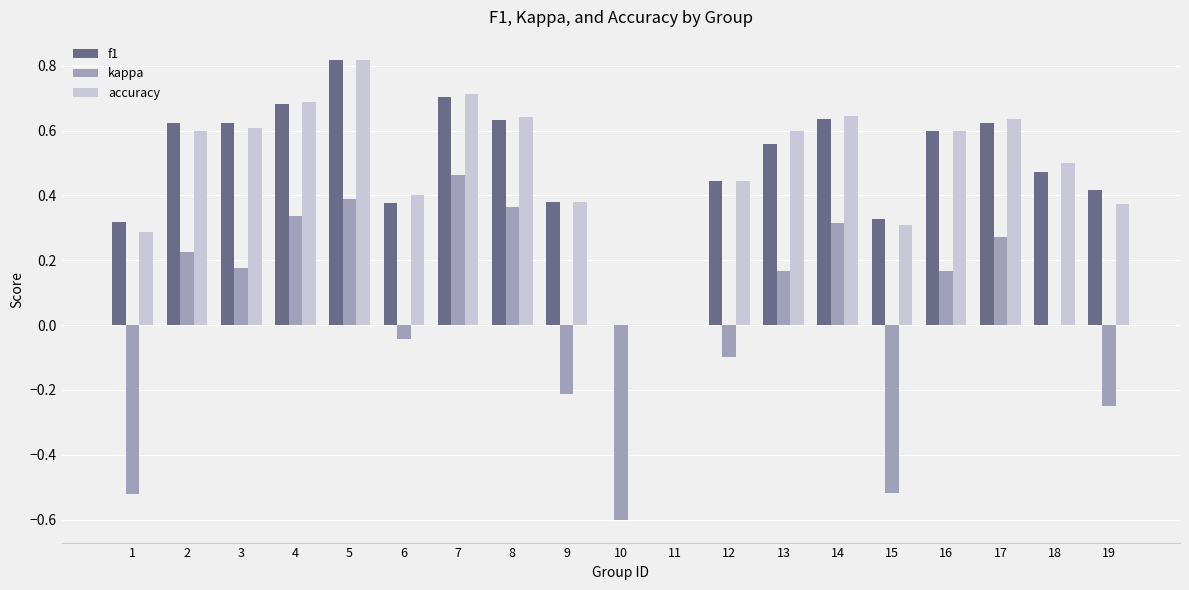

At which label does f1 reach its peak?

5